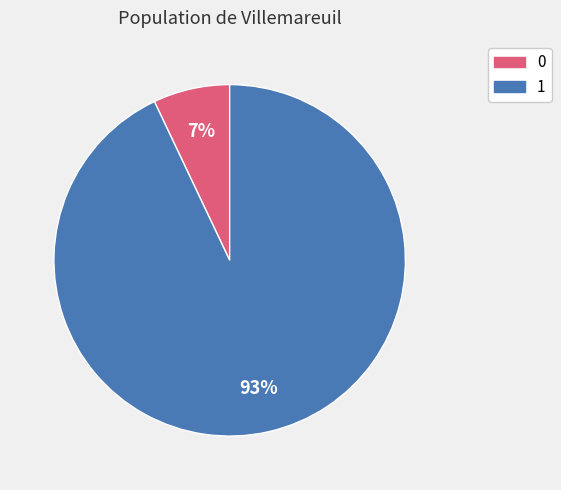

Which has a higher value, 1 or 0?

1